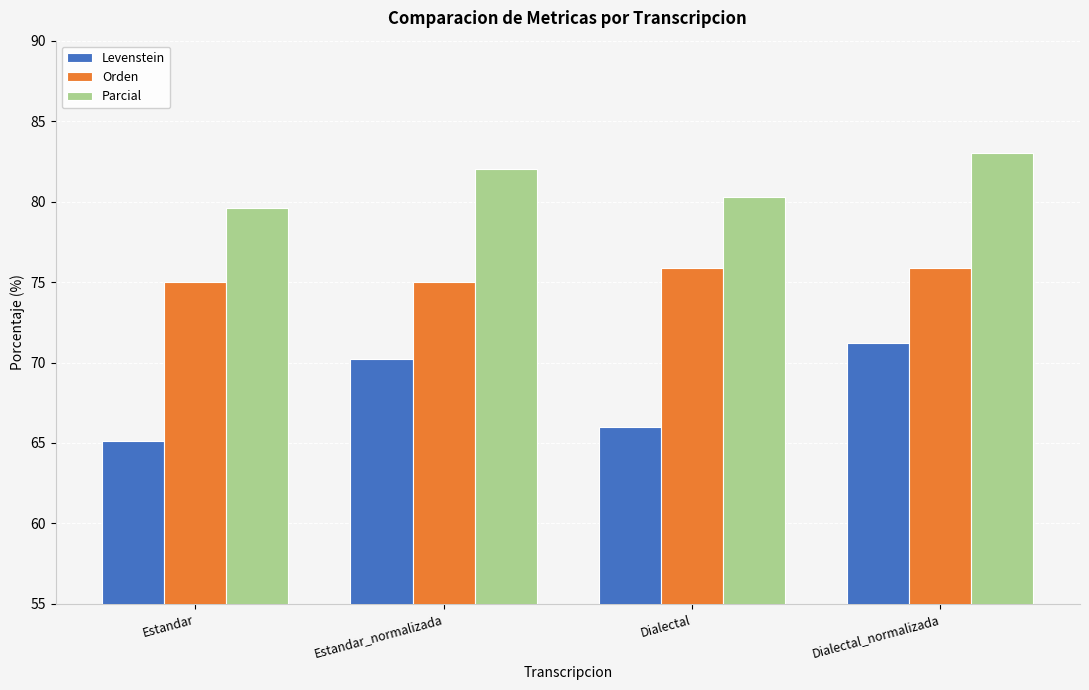

At which category is the sum across all series the highest?

Dialectal_normalizada